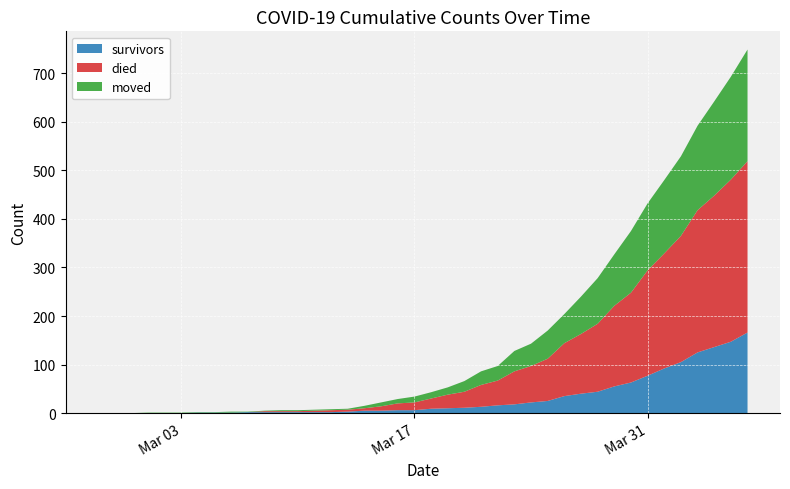

Reading left to right, list all the values displayed in this chart.

survivors: 0	0	0	0	0	0	1	1	1	2	2	2	2	2	2	3	5	5	6	6	9	10	11	13	16	18	22	25	35	40	44	55	63	77	92	105	125	136	147	166
died: 0	0	0	0	0	0	0	0	0	0	2	2	2	3	4	4	5	9	14	16	21	28	33	45	51	68	75	87	109	123	140	166	185	217	237	260	293	312	334	353
moved: 0	0	0	1	1	1	1	1	2	1	1	2	2	2	2	2	5	8	9	12	13	15	22	28	30	42	46	58	60	77	94	106	127	138	151	164	174	194	212	230